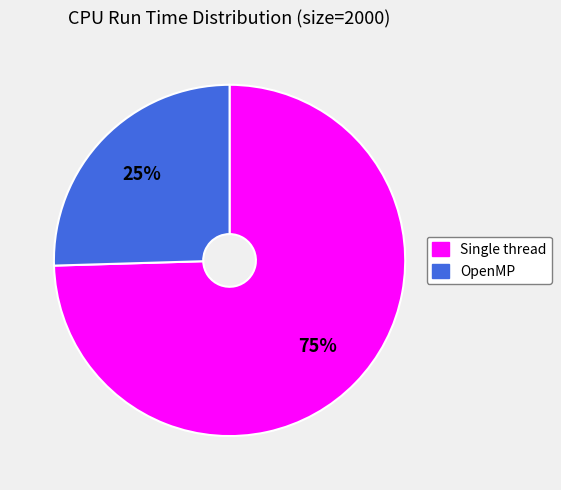

Rank the categories by value from lowest to highest.

OpenMP, Single thread